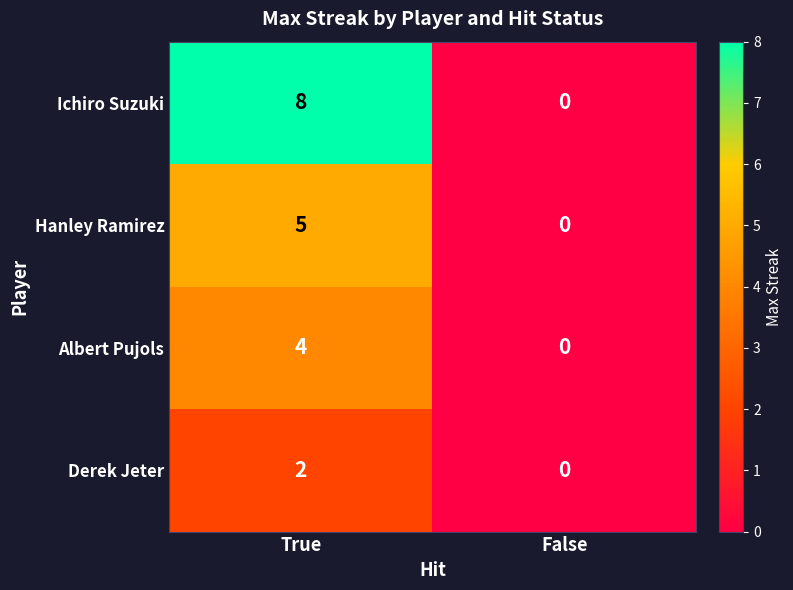

What is the greatest value displayed?

8